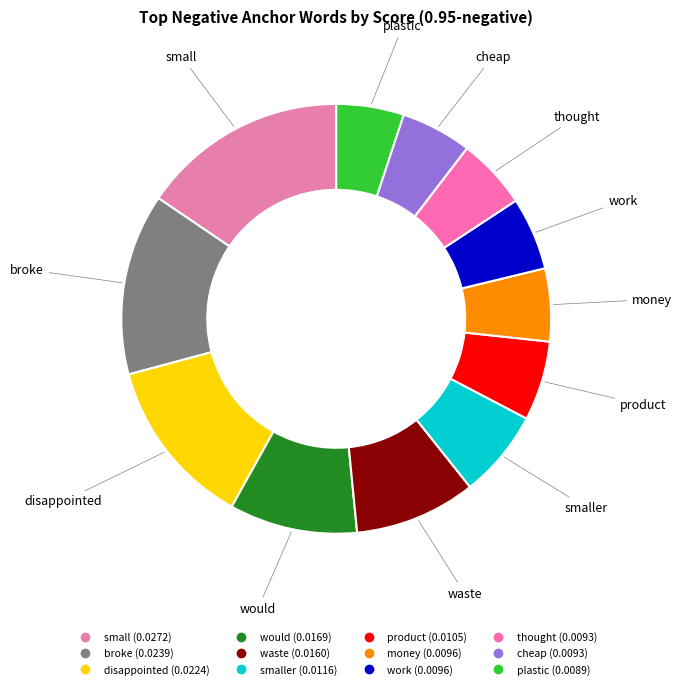

How many slices are in this pie chart?

12